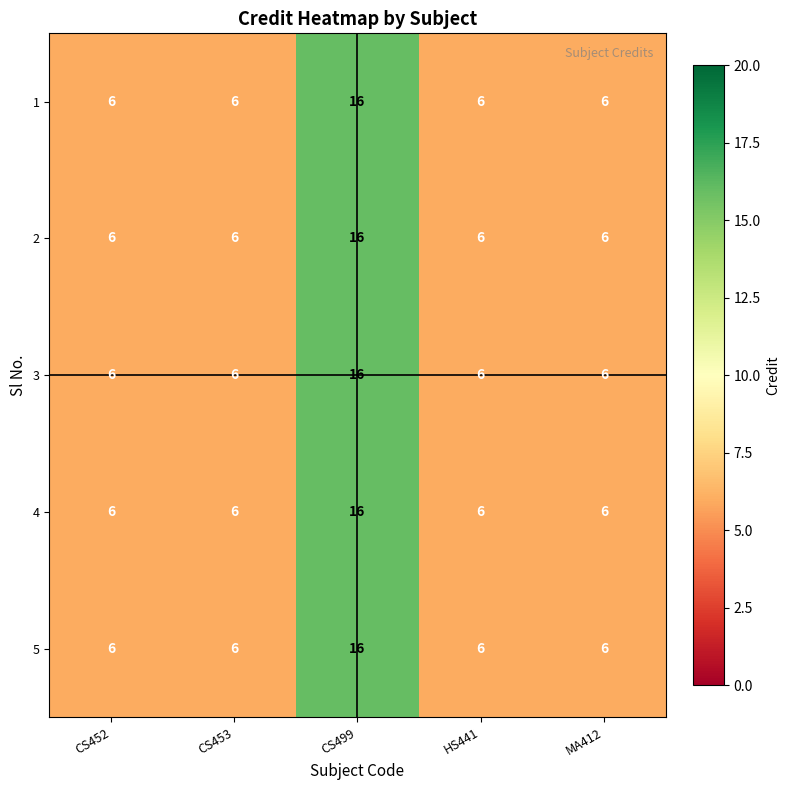

Reading left to right, extract all data points from this chart.

1: 6	6	16	6	6
2: 6	6	16	6	6
3: 6	6	16	6	6
4: 6	6	16	6	6
5: 6	6	16	6	6